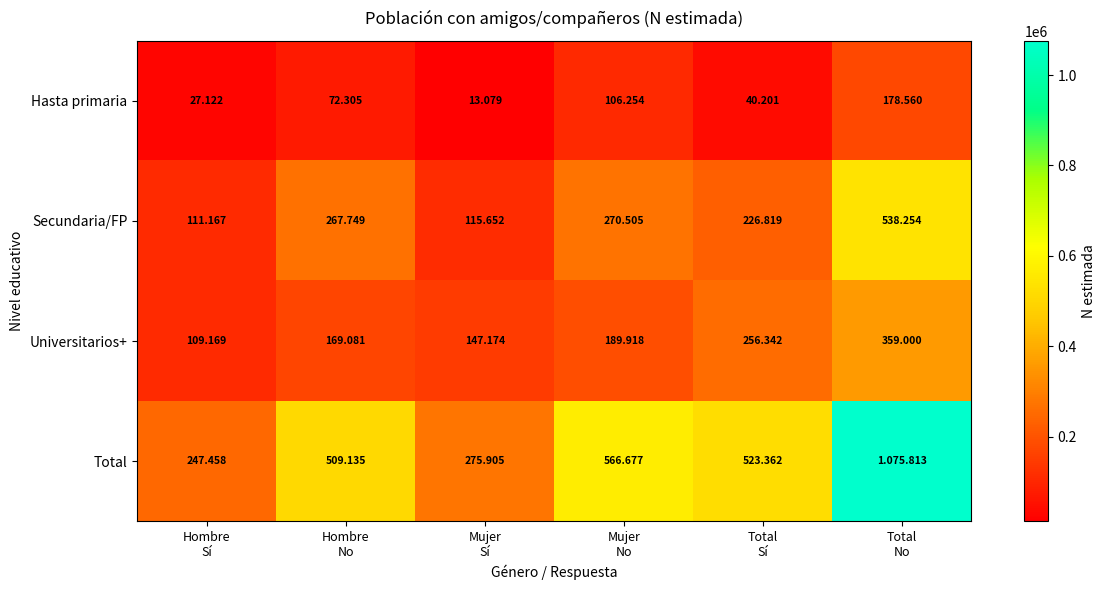

What is the sum of all Total values?

3198350